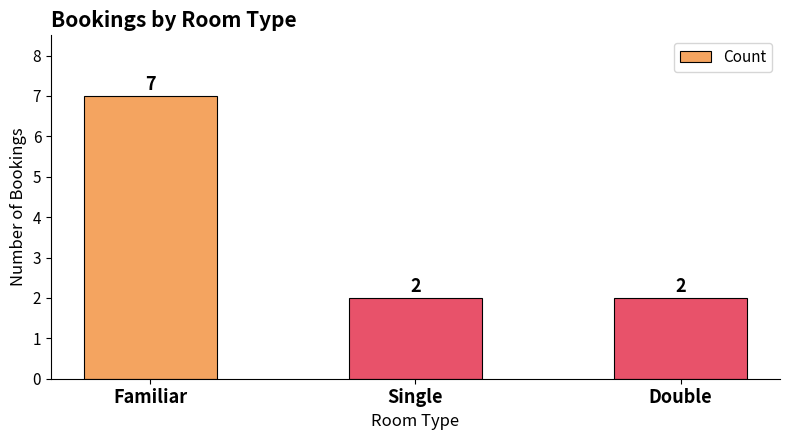

Reading left to right, what are all the values shown in this chart?

Familiar=7	Single=2	Double=2